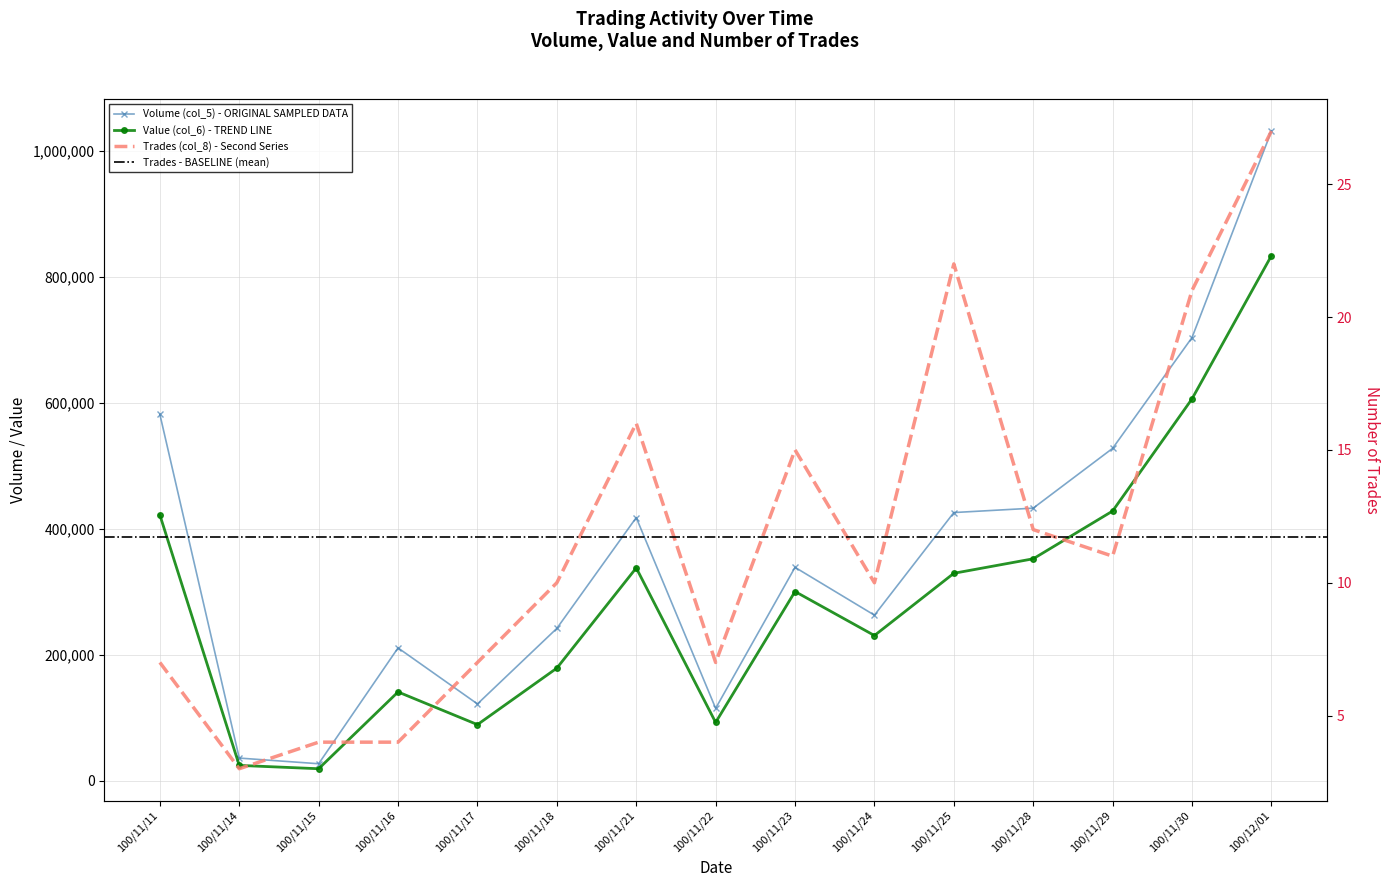

What is the label of the 14th point from the left?

100/11/30